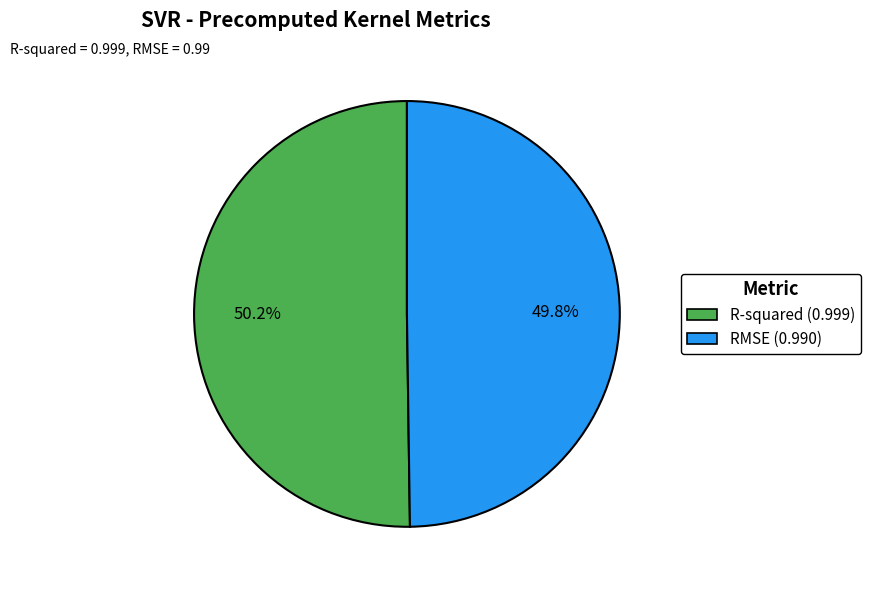

Combined, what portion of the pie is R-squared and RMSE?

100.0%